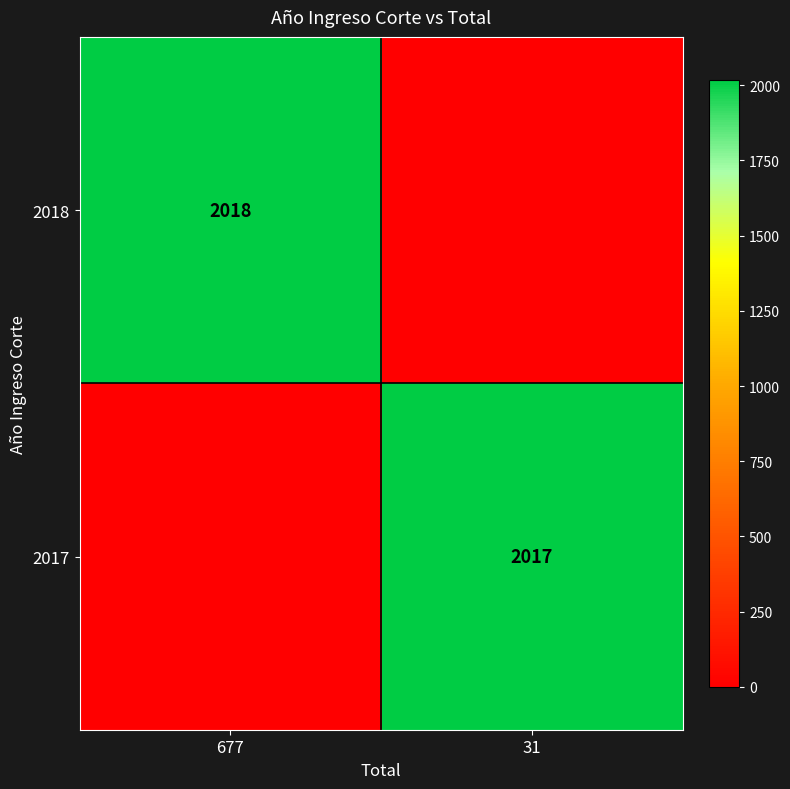

Is the value of 2017 at 31 greater than the value of 2018 at 677?

No